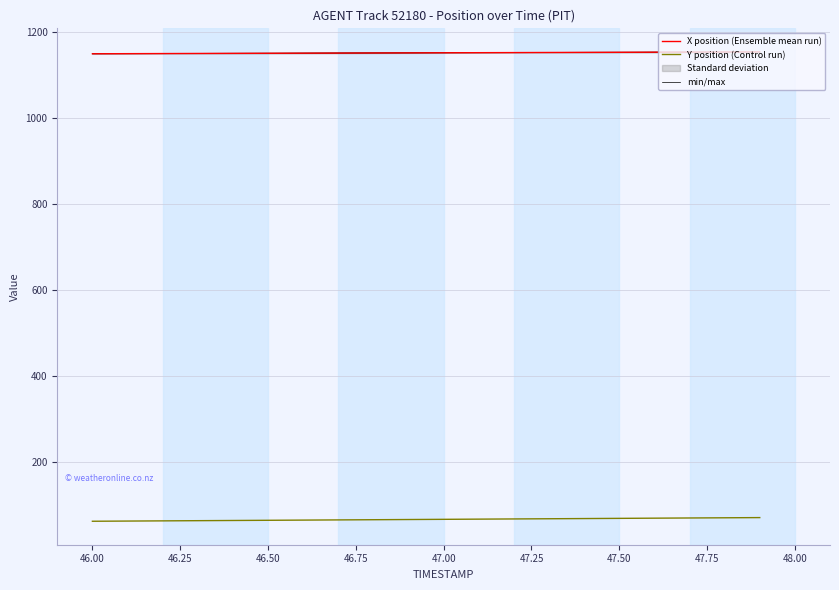

Is this an area chart (filled region under the line)?

No